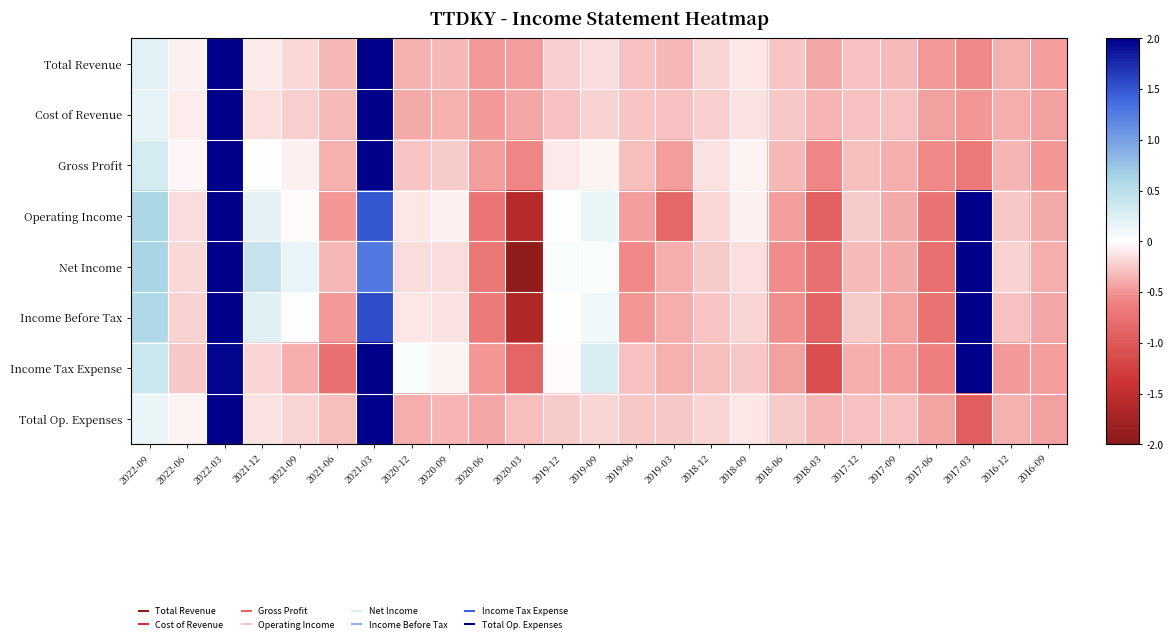

At which category is the sum across all series the highest?

2022-03